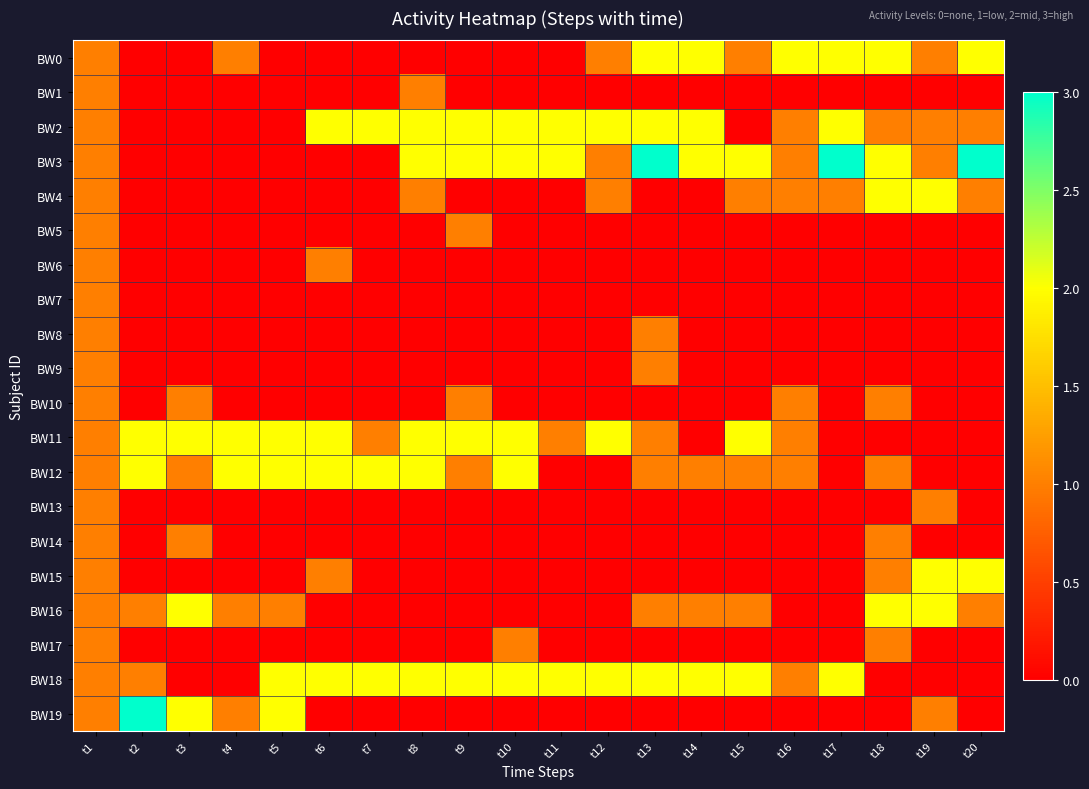

Which has a higher value, t3 or t4?

t4